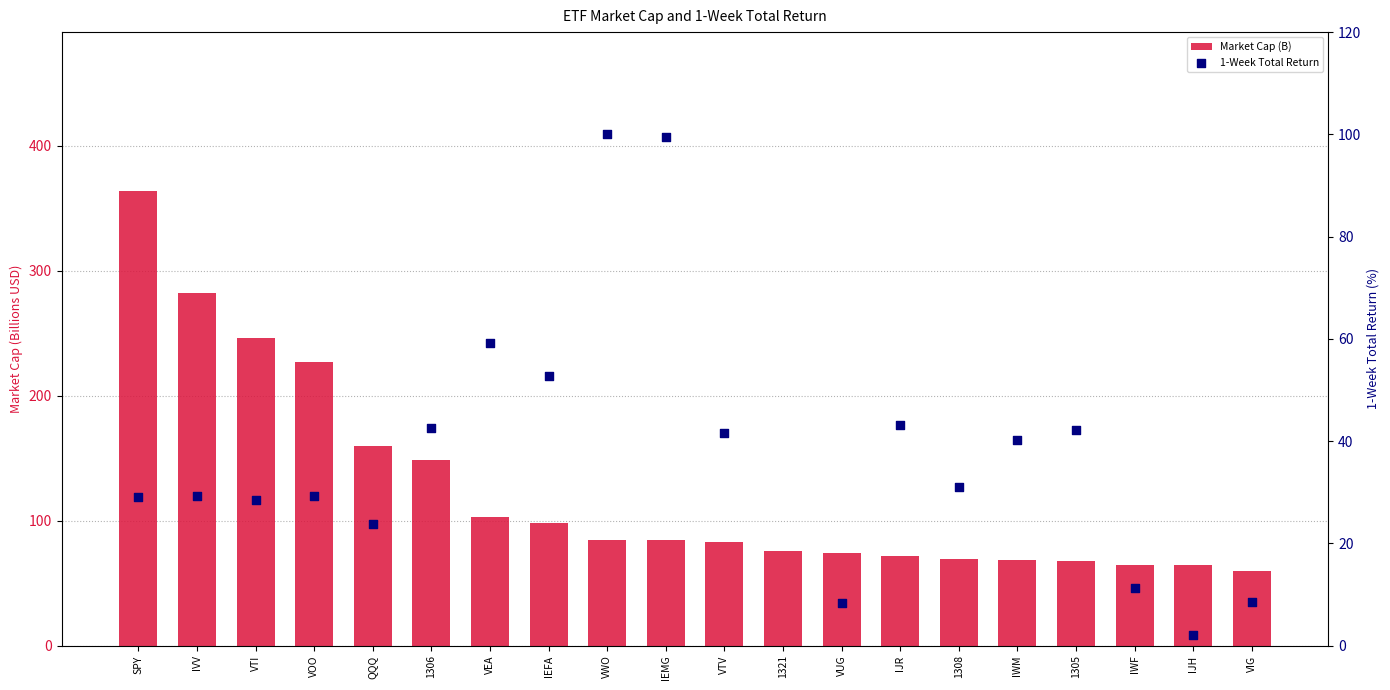

At how many categories does at least one series exceed 279?

2